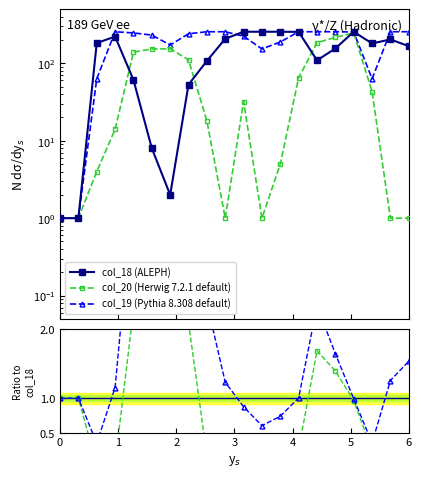

At which label is col_20 / col_18 closest to 38?

5